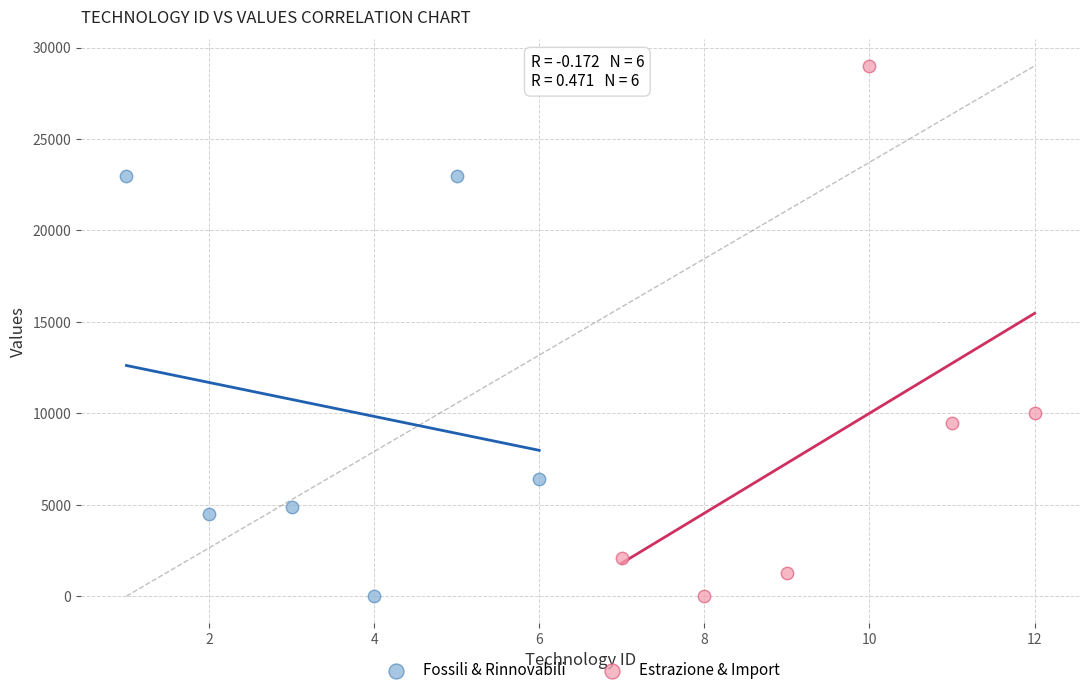

Which series has the largest Y range (max minus min)?

Estrazione & Import